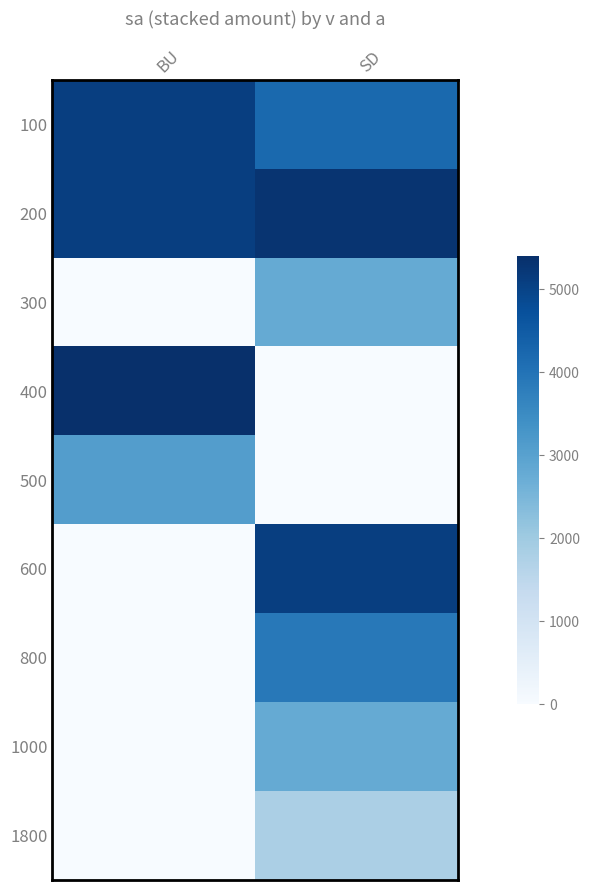

What is the spread (max minus min) of values at BU?

5400